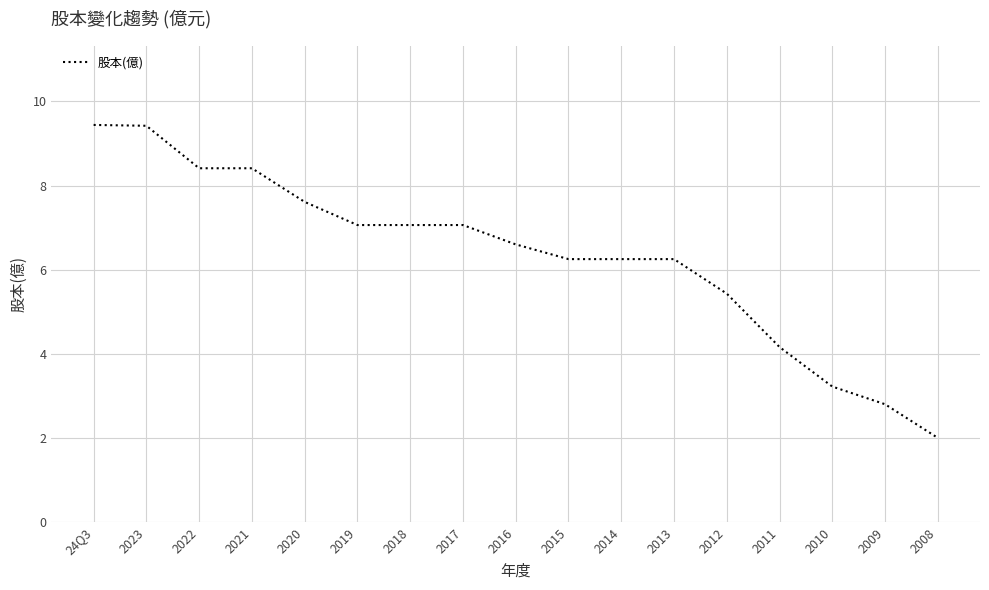

Is it true that the value at 2009 is 1.8?

False